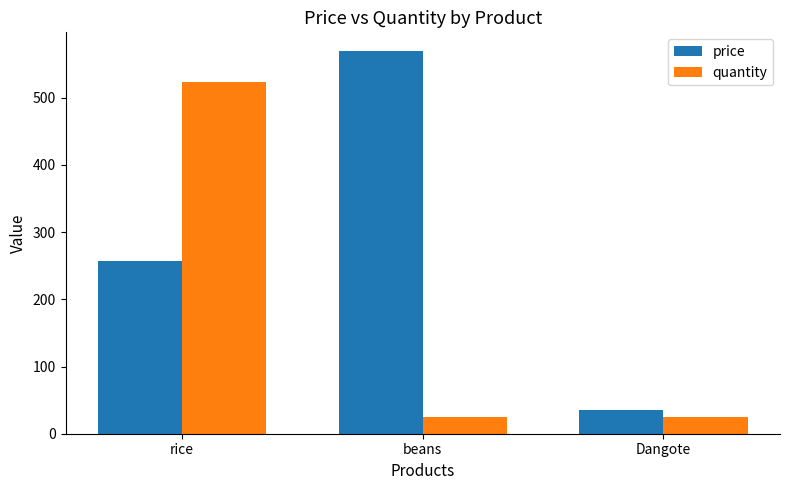

What is the total value across all series at rice?

780